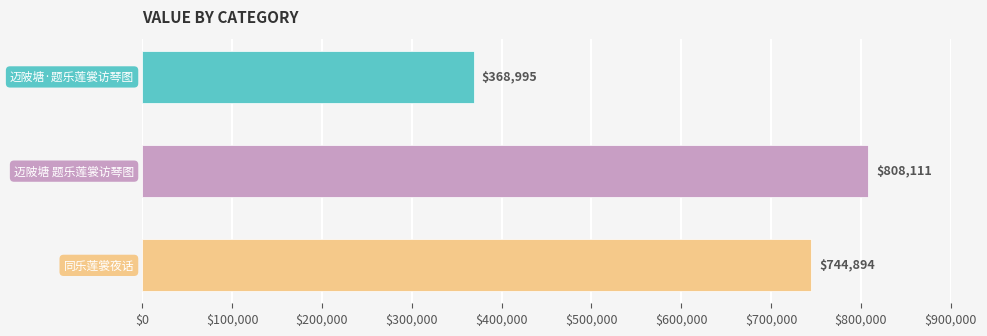

What is the average value?

640667